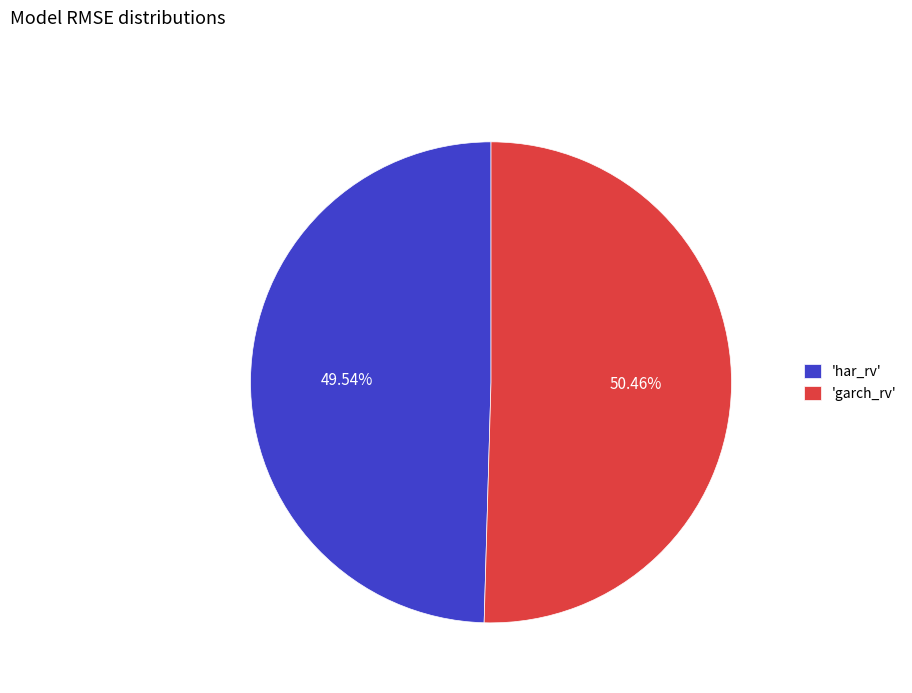

Count the number of slices in the pie.

2